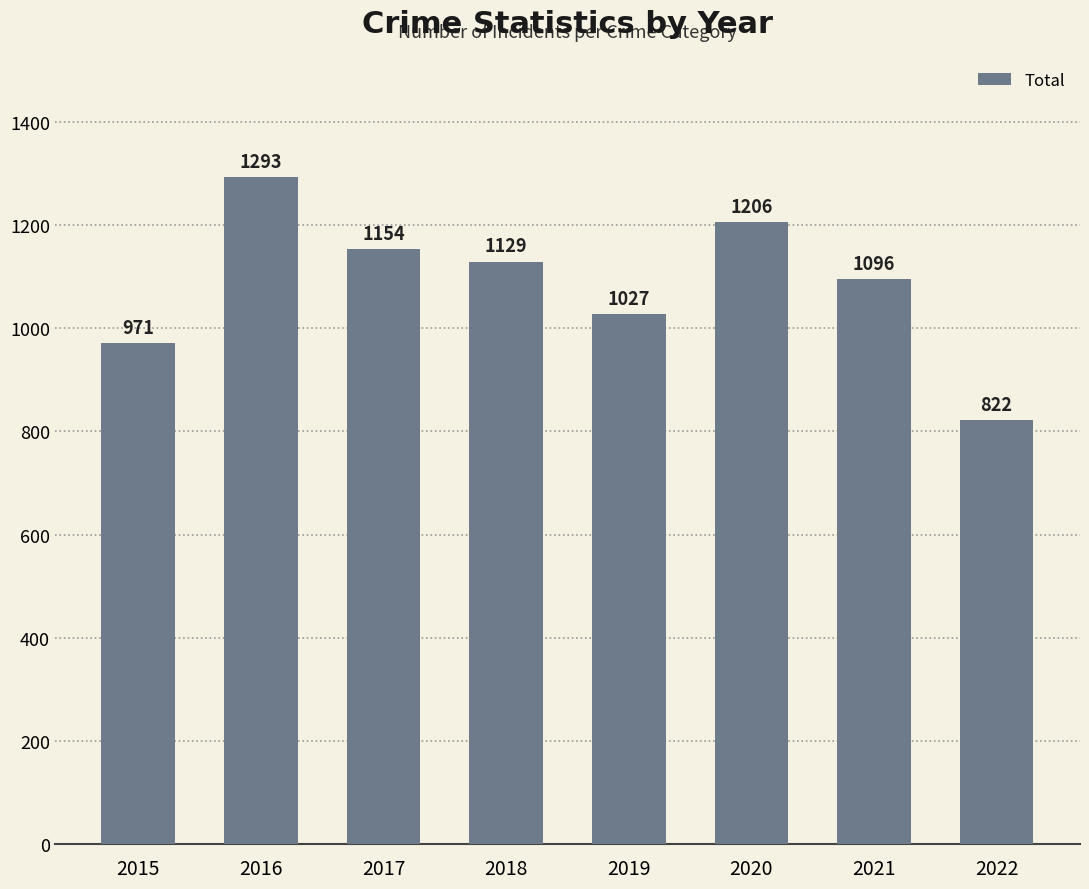

What is the value of the 2nd bar from the left?

1293